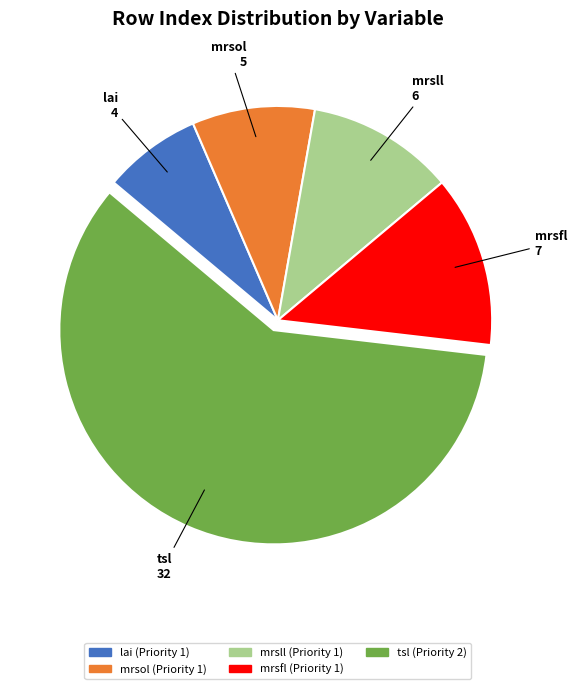

What is the smallest slice in the pie chart?

lai (Priority 1)